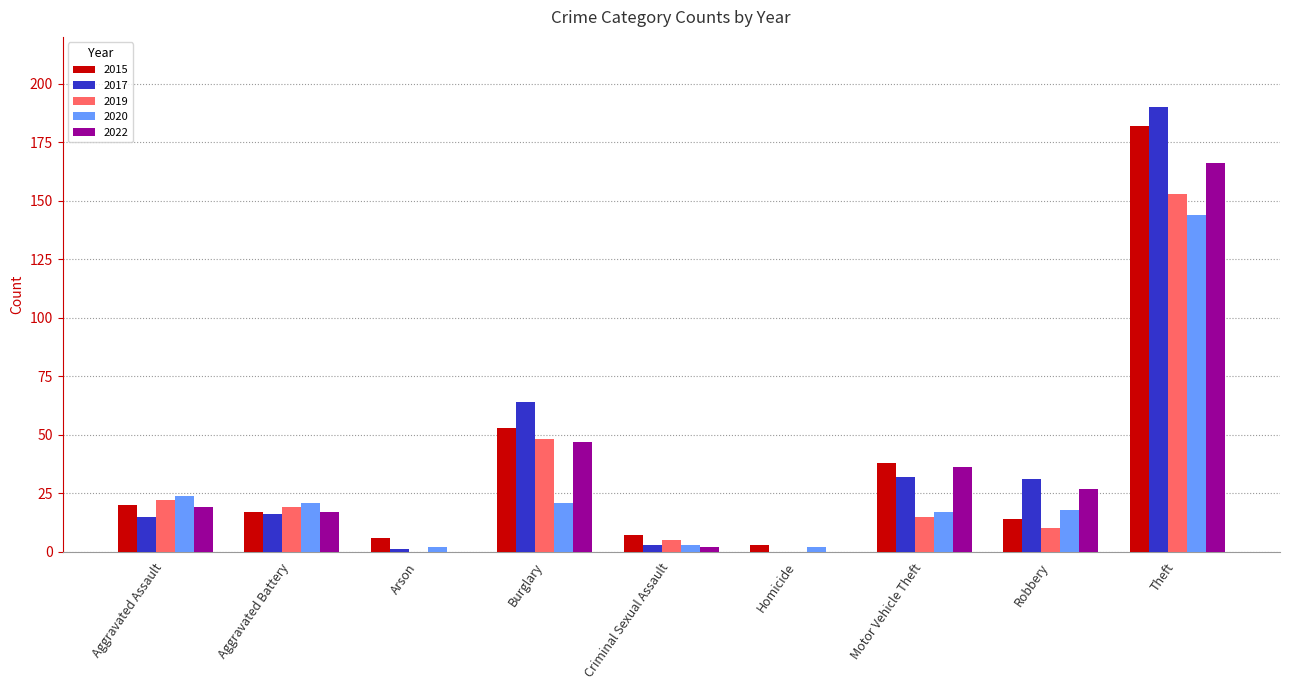

What are all the series names shown in the legend?

2015, 2017, 2019, 2020, 2022